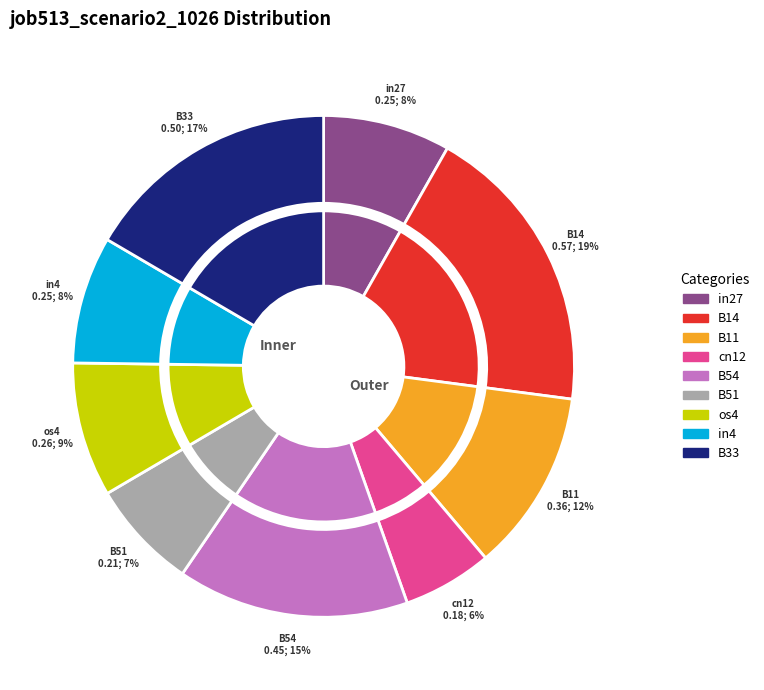

Count the number of slices in the pie.

9